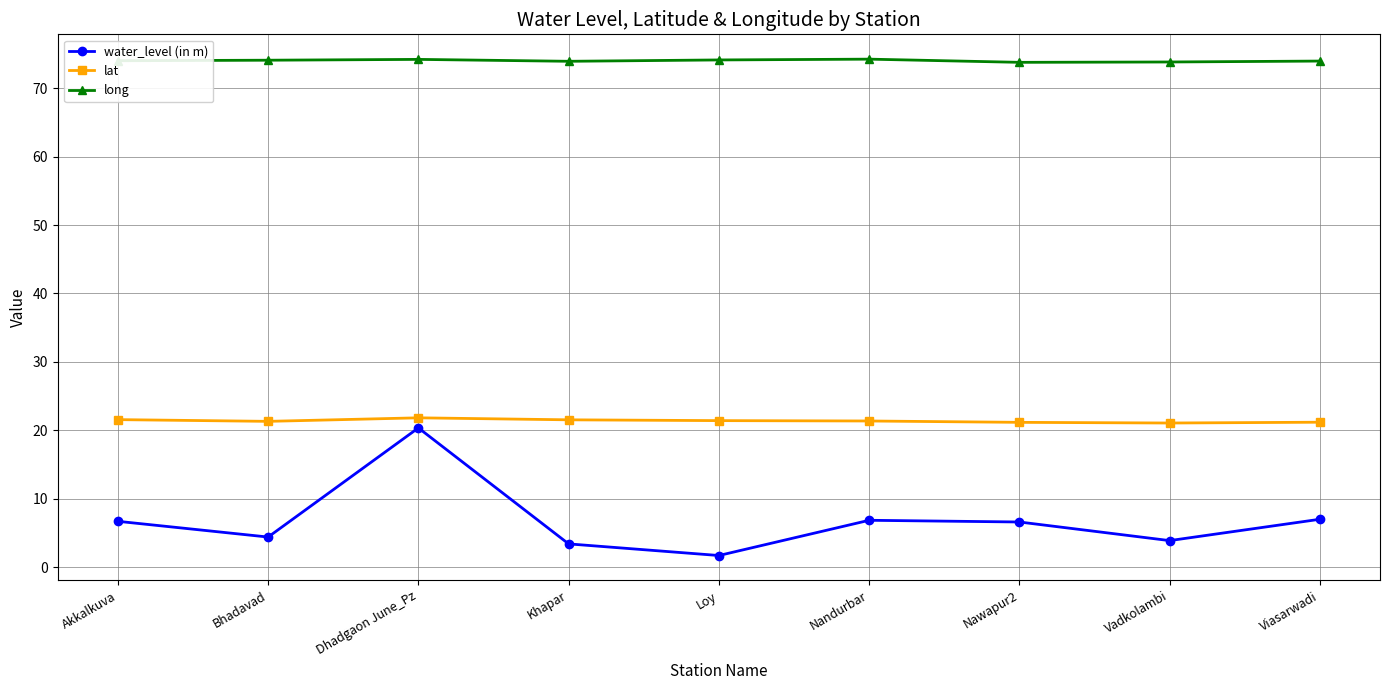

Is the value of long at Nawapur2 greater than the value of water_level (in m) at Dhadgaon June_Pz?

Yes